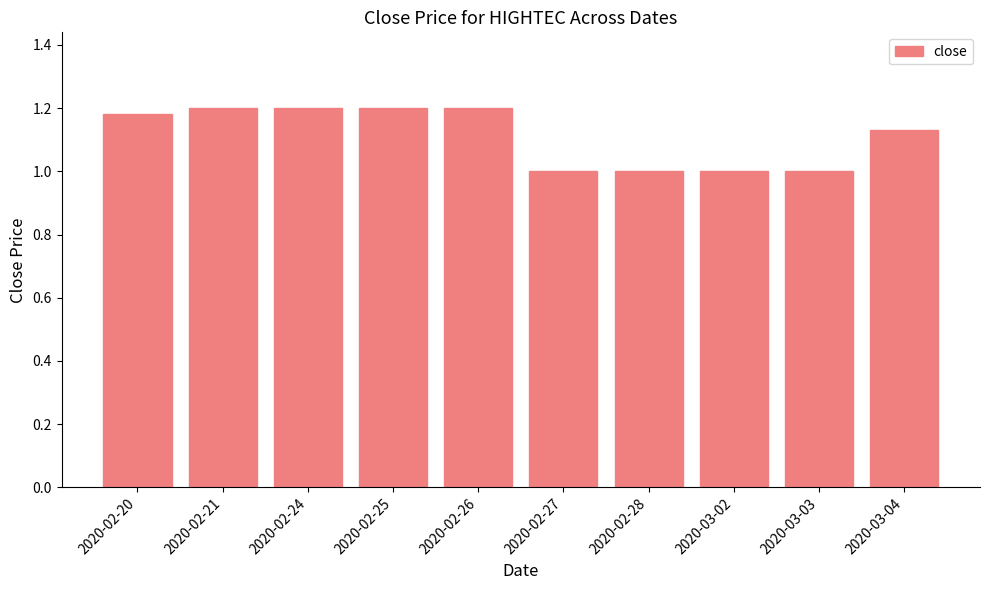

Count the values in the range 1 to 2.

10